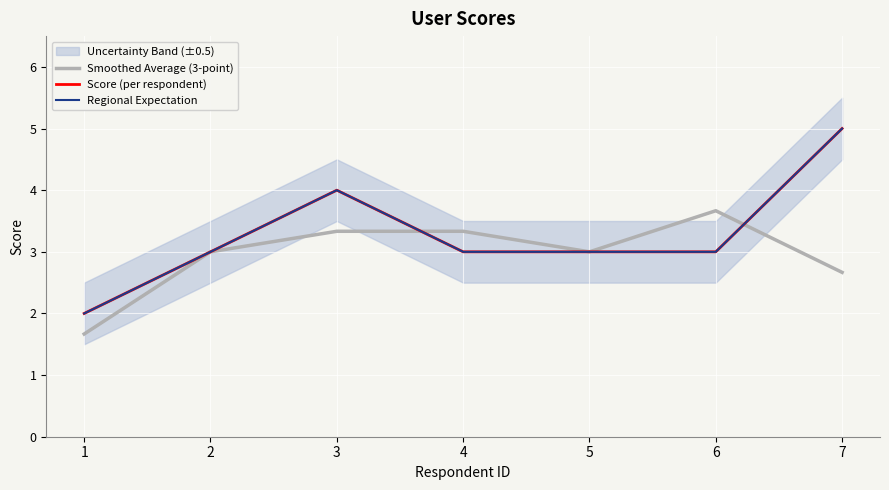

How many Smoothed Average (3-point) values are between 2 and 3?

3